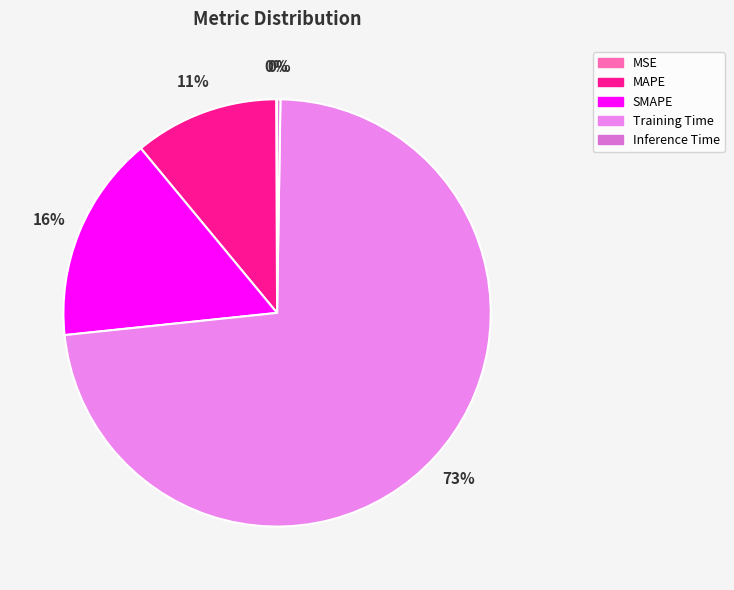

What portion of the pie excludes SMAPE?

84.4%